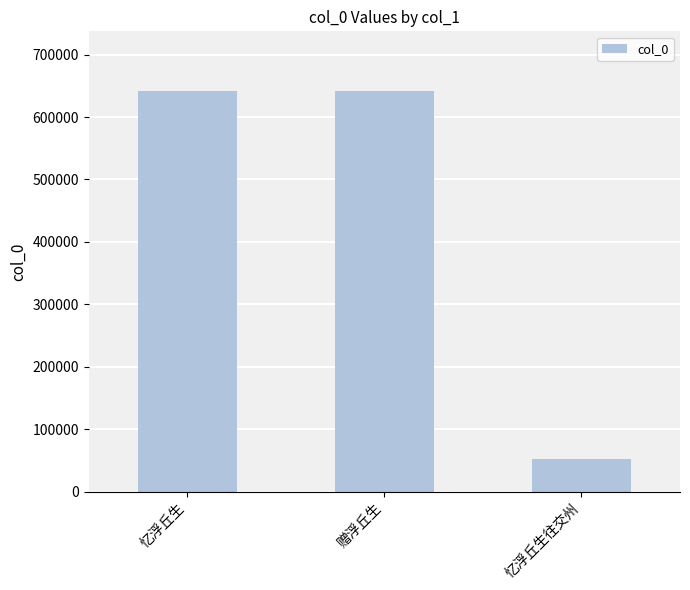

At which label is the value closest to 346980?

忆浮丘生